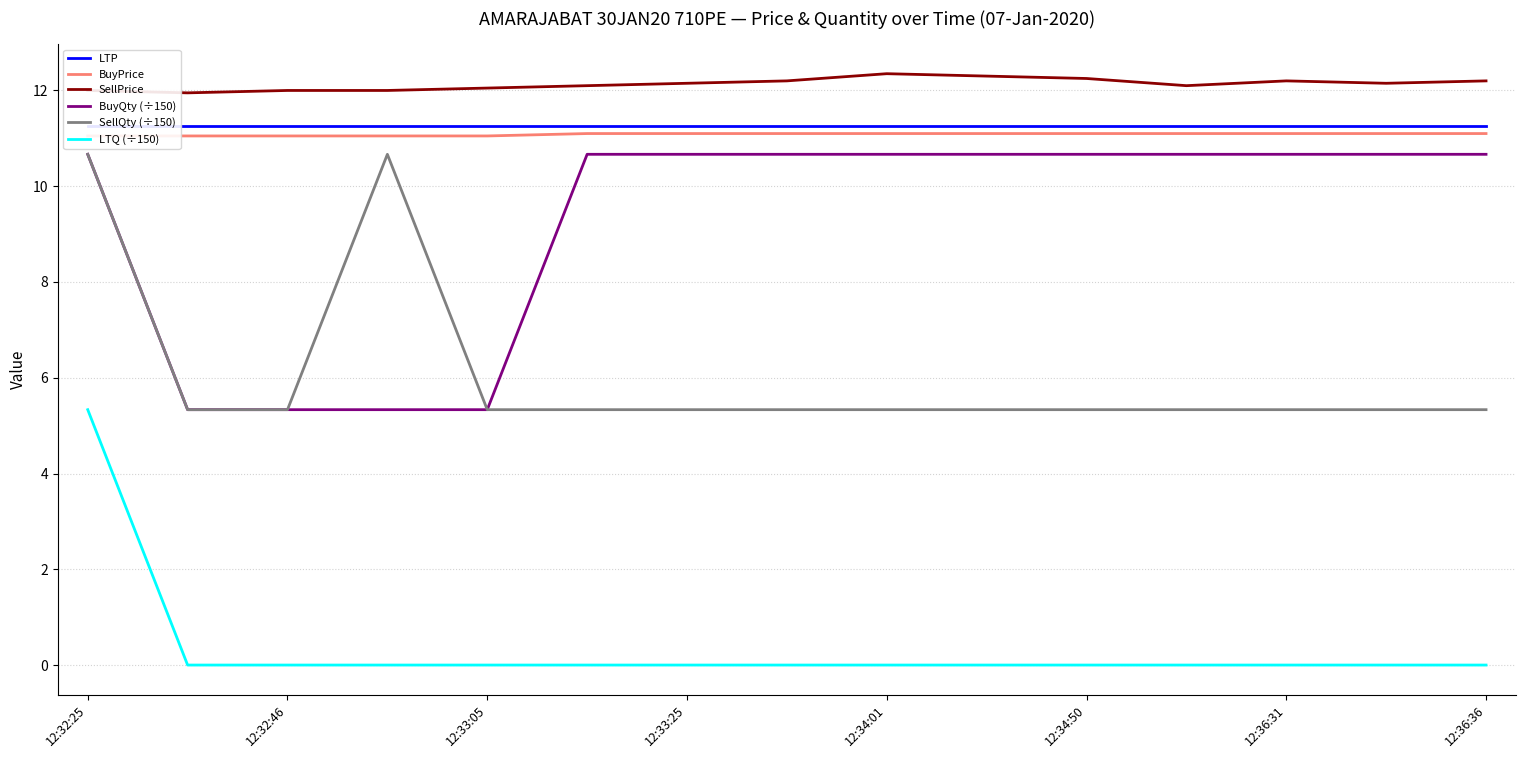

Does the chart display data point markers on the line(s)?

No